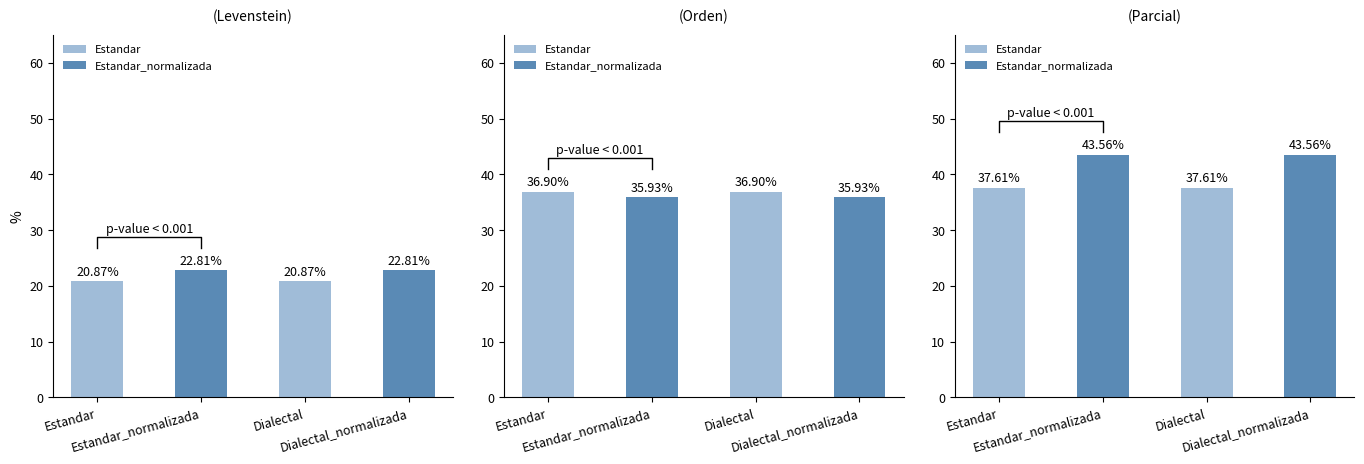

Which series has the widest spread of values?

Parcial